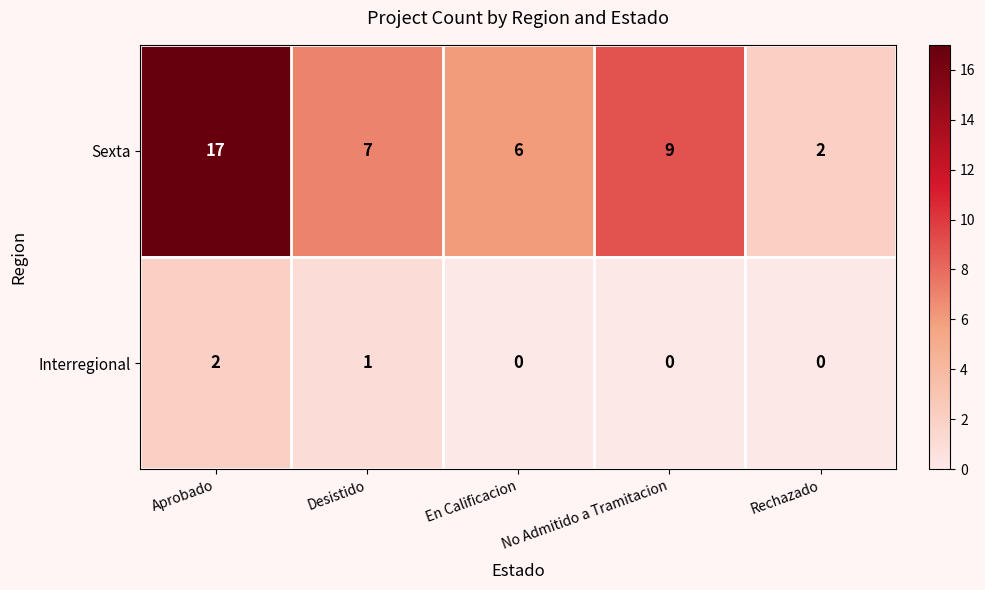

The value of Sexta at Desistido is 7. True or false?

True